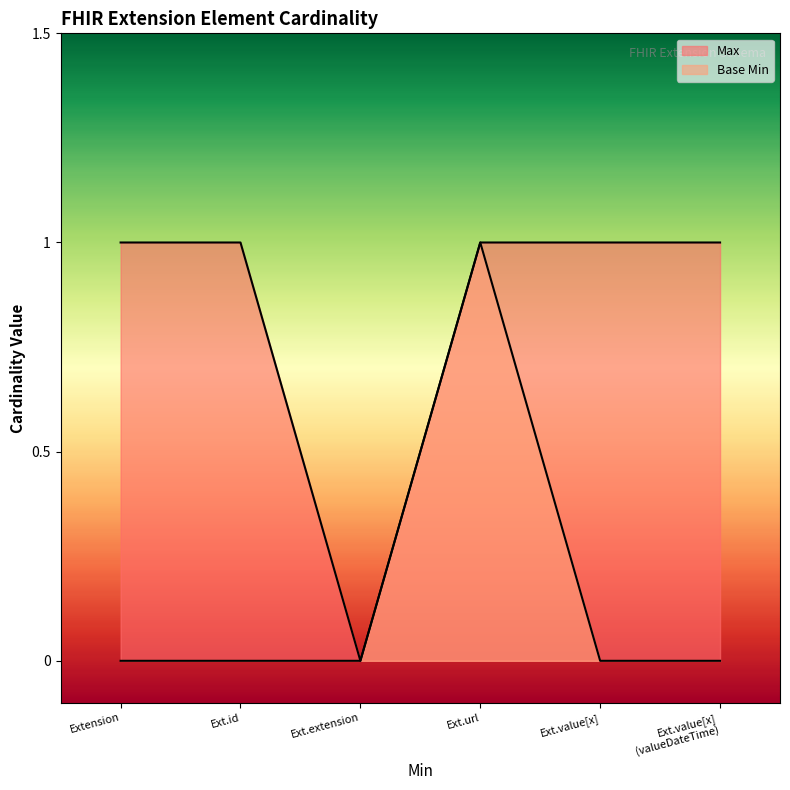

How many interior local valleys does the Max series have?

1